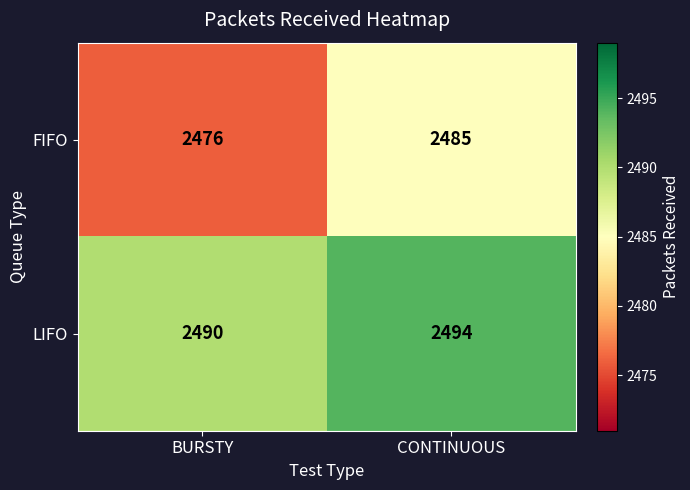

Rank the series by their maximum value, from highest to lowest.

LIFO, FIFO